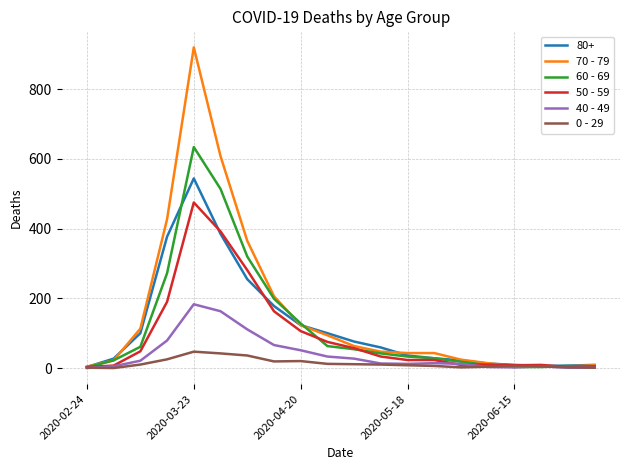

Rank the series by their maximum value, from highest to lowest.

70 - 79, 60 - 69, 80+, 50 - 59, 40 - 49, 0 - 29